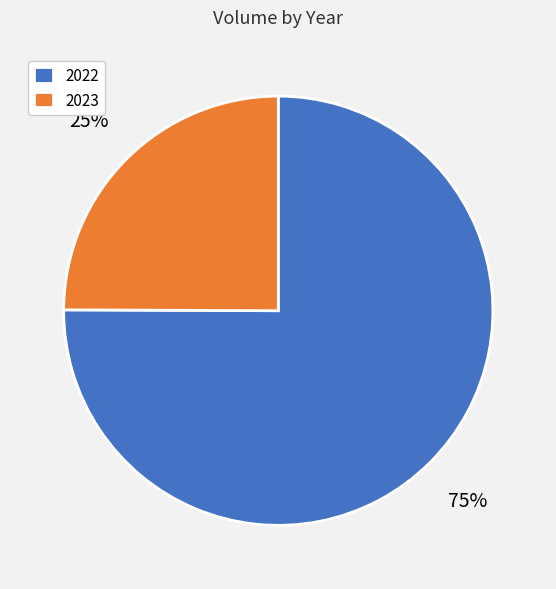

The 2022 slice represents 75% of the pie. True or false?

True